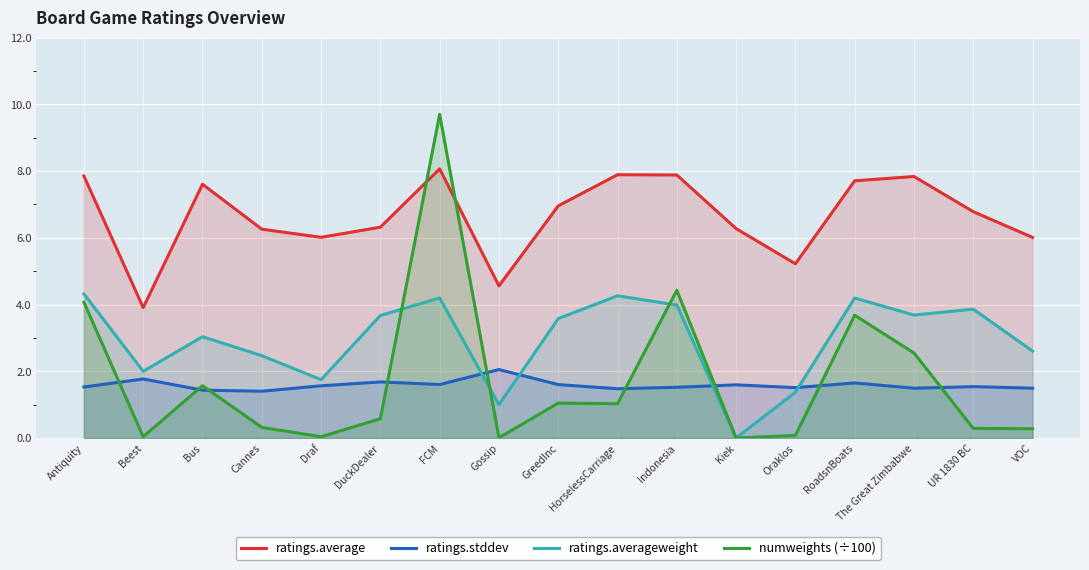

Reading right to left, list all the values displayed in this chart.

ratings.average: 6.0	6.8	7.8	7.7	5.2	6.3	7.9	7.9	7.0	4.6	8.1	6.3	6.0	6.3	7.6	3.9	7.9
ratings.stddev: 1.5	1.5	1.5	1.7	1.5	1.6	1.5	1.5	1.6	2.1	1.6	1.7	1.6	1.4	1.4	1.8	1.5
ratings.averageweight: 2.6	3.9	3.7	4.2	1.4	0.0	4.0	4.3	3.6	1.0	4.2	3.7	1.8	2.5	3.0	2.0	4.3
numweights (÷100): 0.3	0.3	2.5	3.7	0.1	0.0	4.4	1.0	1.1	0.0	9.7	0.6	0.0	0.3	1.6	0.0	4.1